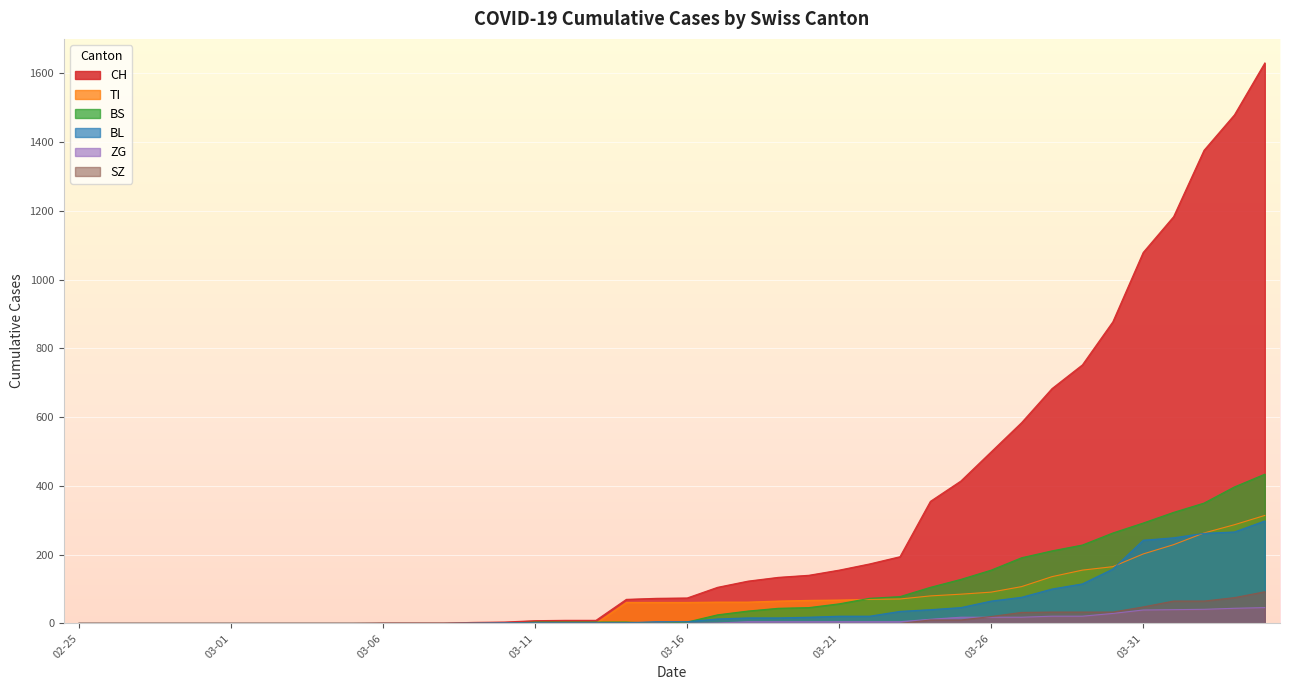

Rank the series at 2020-03-07 from lowest to highest value.

TI, BS, BL, ZG, SZ, CH